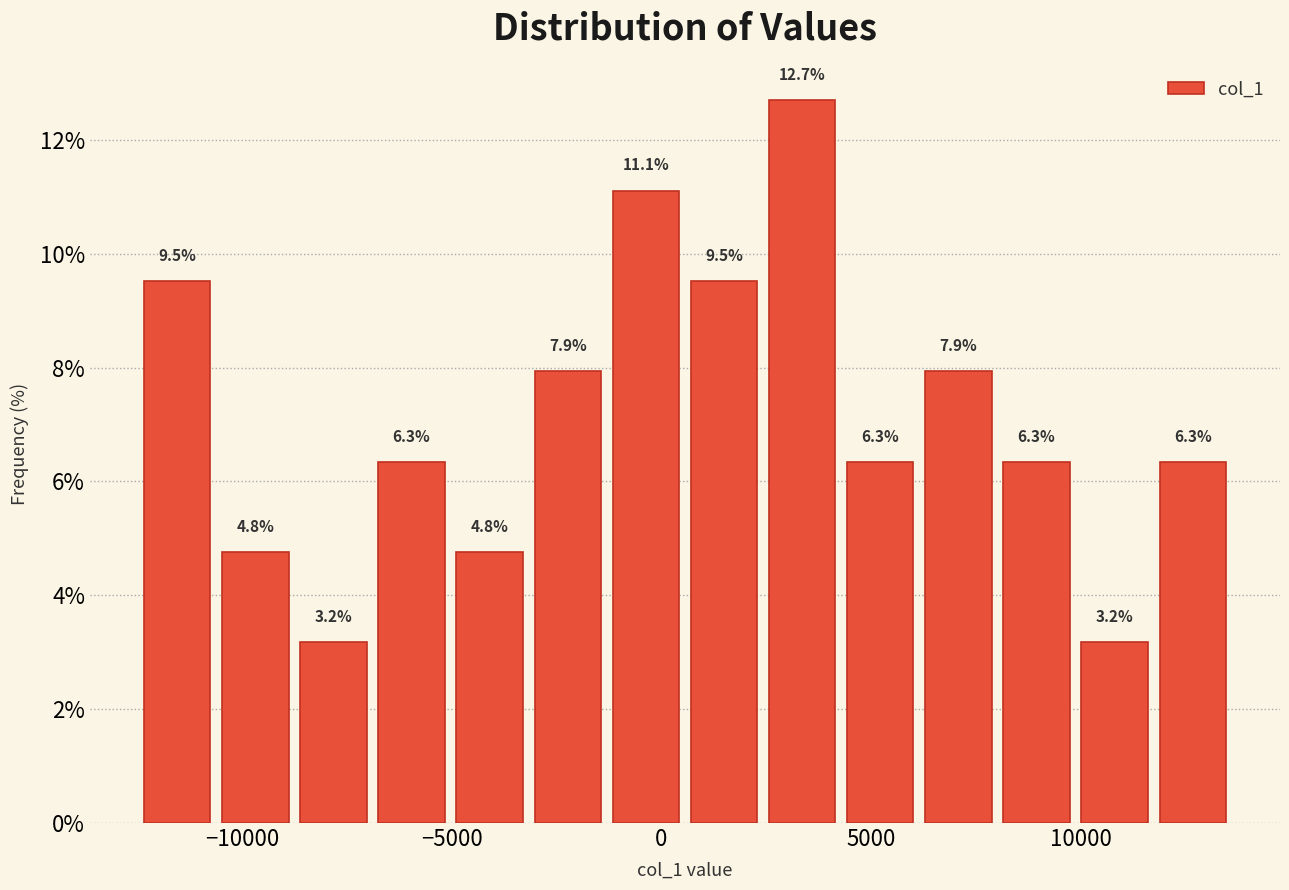

Read against the x-axis, roughly where is the centre of the tallest bar?

3500